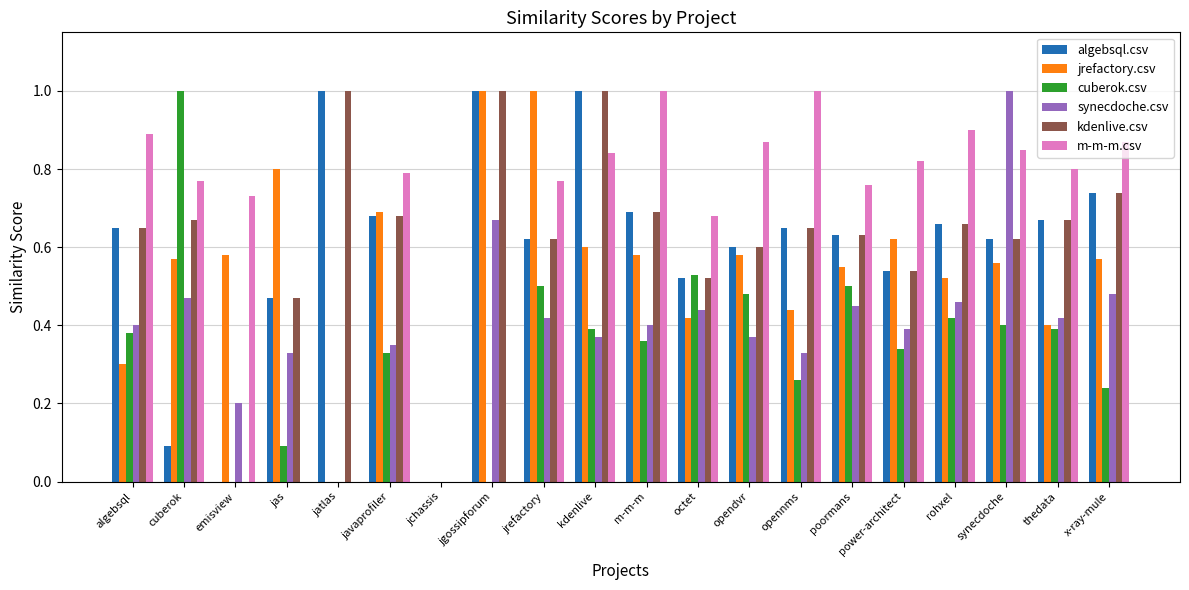

Between rohxel and x-ray-mule, which series saw the biggest shift?

cuberok.csv